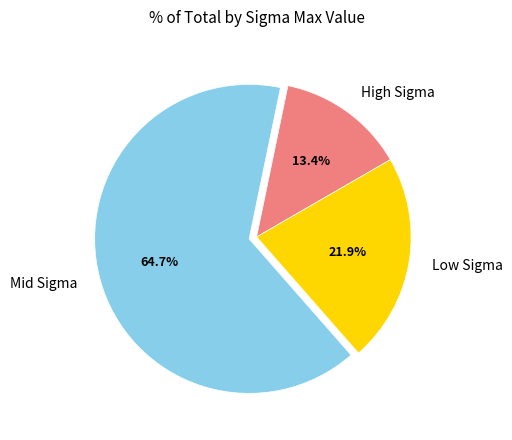

Count the number of slices in the pie.

3